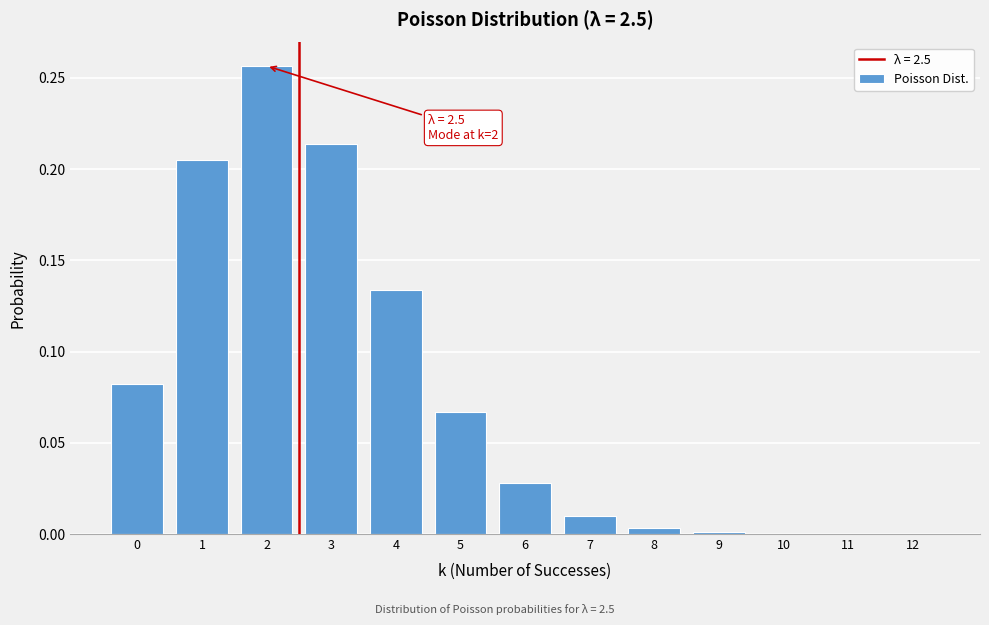

Which has a higher value, 4 or 5?

4